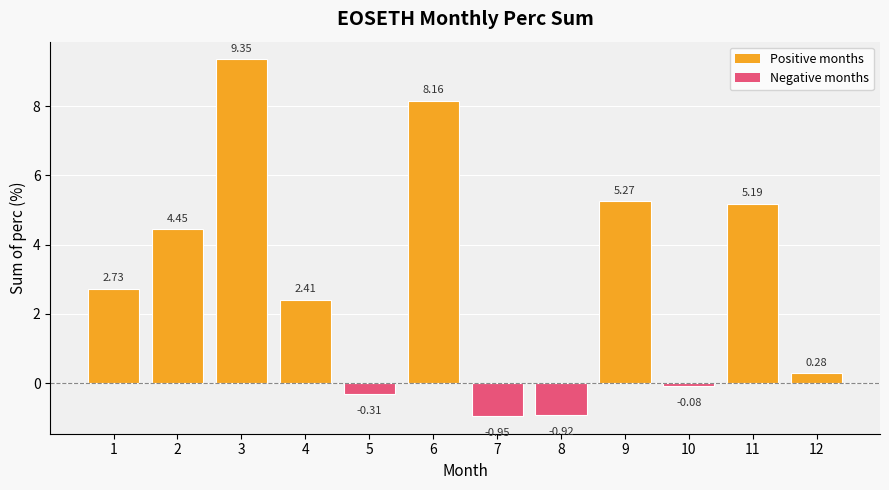

The chart shows a value of 2.4 at 4. True or false?

True